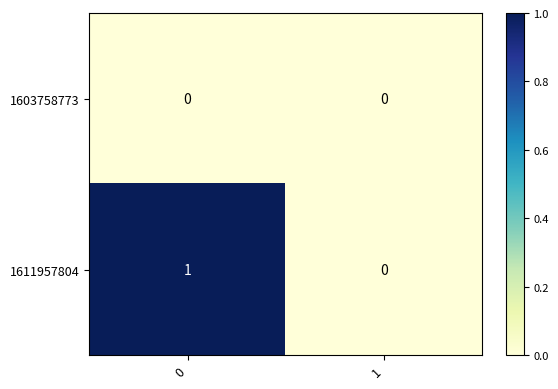

List the series in order of their peak value, highest first.

1611957804, 1603758773